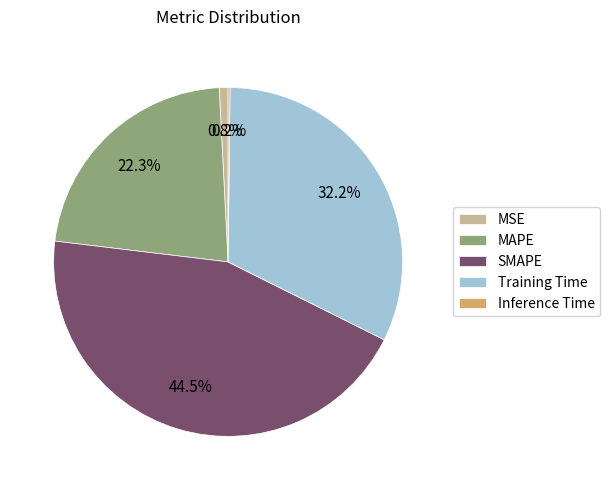

Is MAPE the majority of the pie?

No